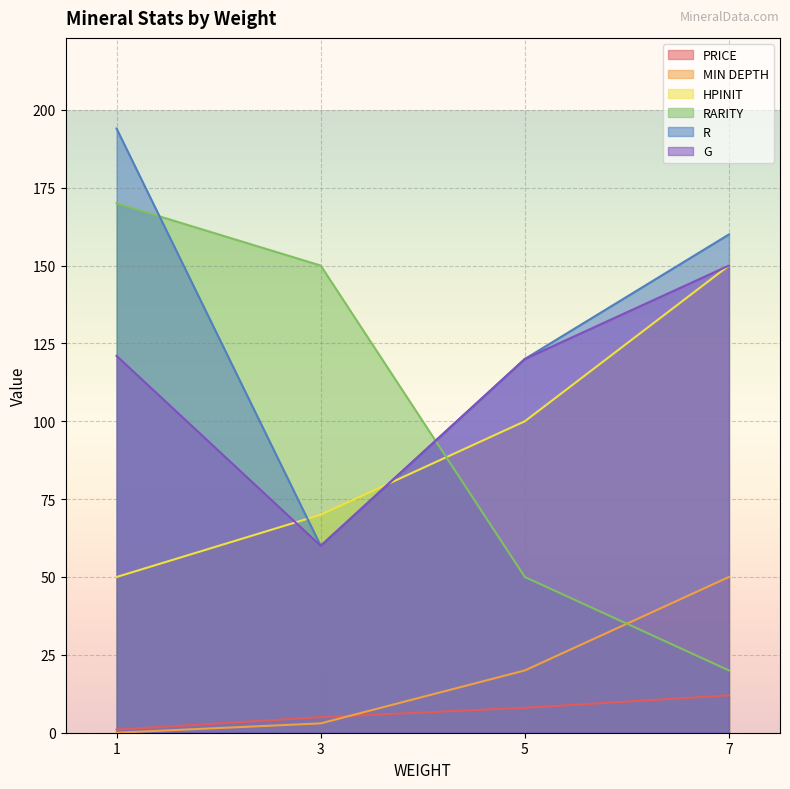

Which series has the largest range (max minus min)?

RARITY